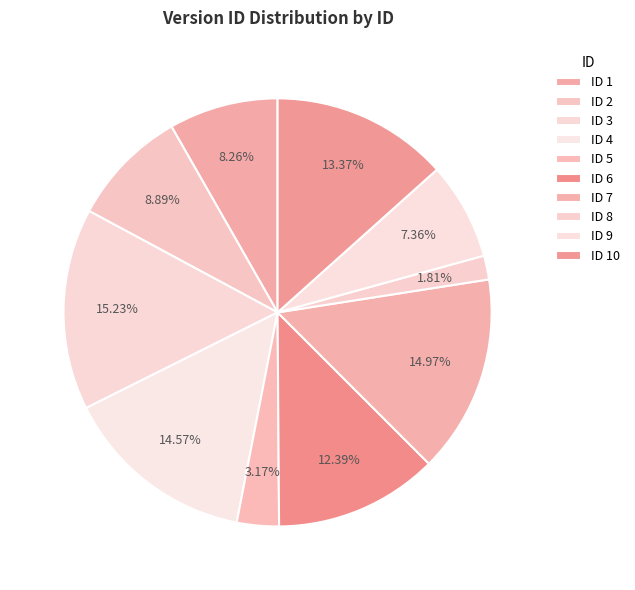

How many segments does this pie chart have?

10